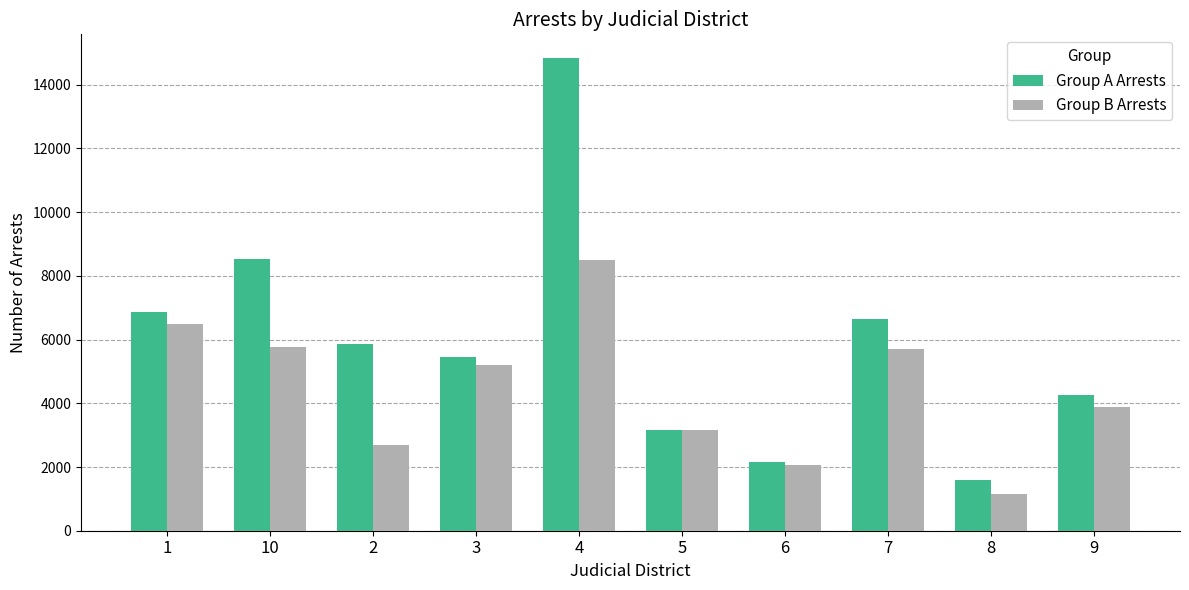

Reading left to right, transcribe all the data shown in this chart.

Group A Arrests: 1=6871	10=8529	2=5854	3=5440	4=14840	5=3165	6=2147	7=6640	8=1584	9=4270
Group B Arrests: 1=6479	10=5778	2=2679	3=5217	4=8488	5=3156	6=2063	7=5712	8=1160	9=3870